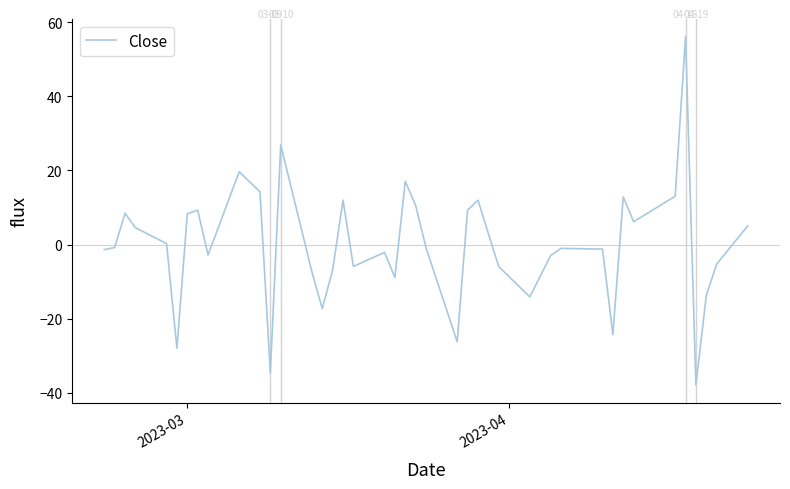

What is the minimum value shown in the chart?

-37.9